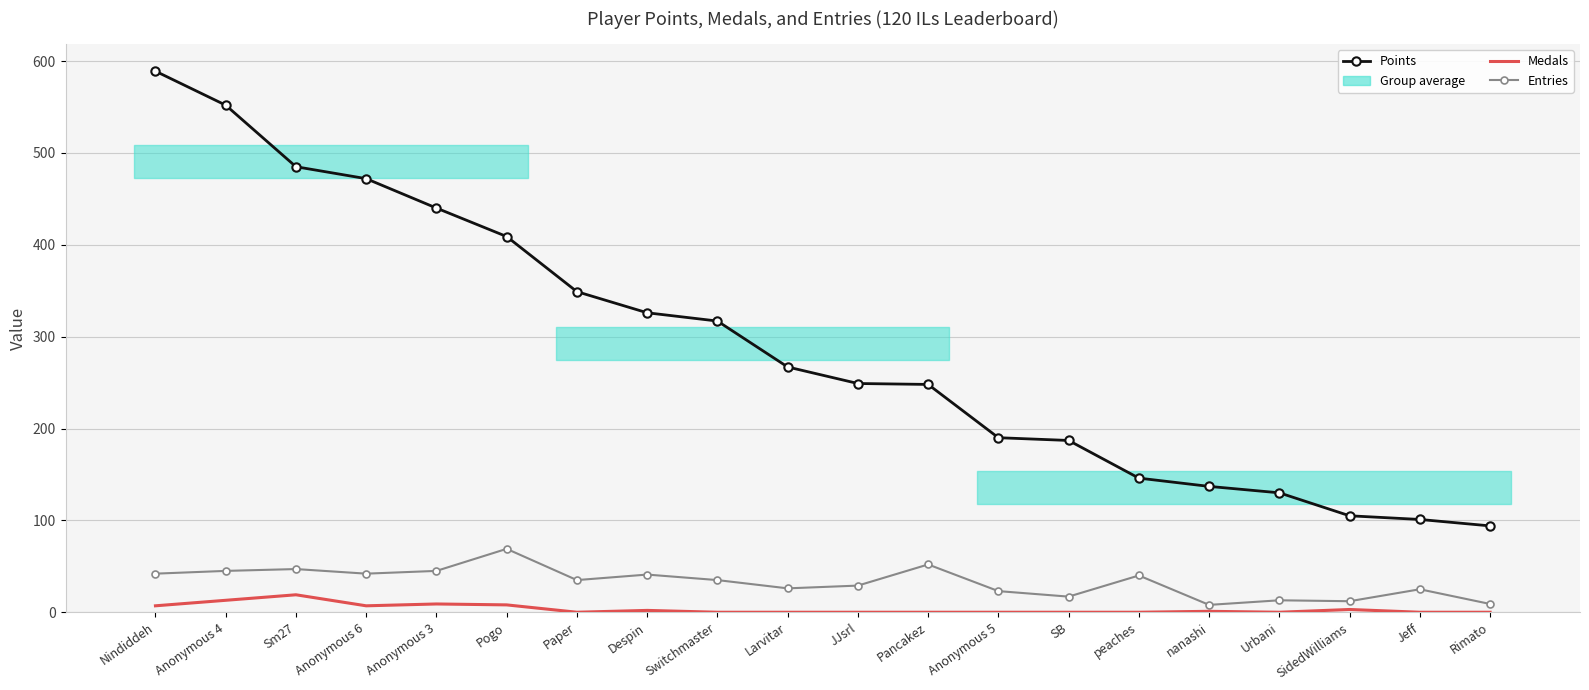

How many interior local peaks does the Entries series have?

7